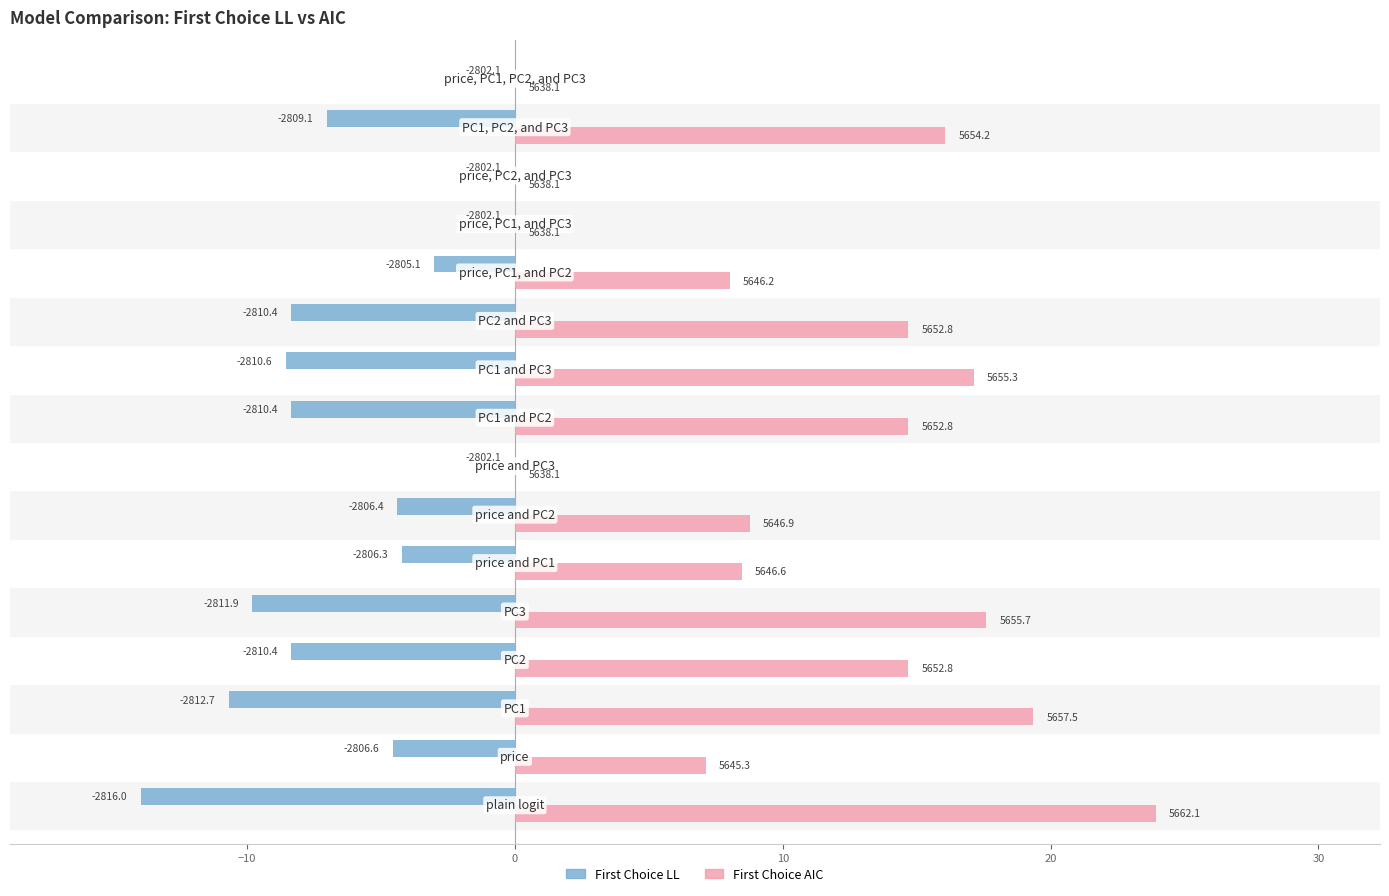

What are all the series names shown in the legend?

First Choice LL, First Choice AIC